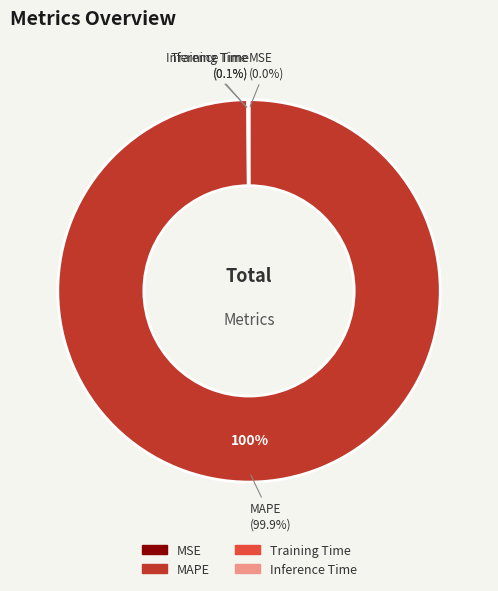

Which slice is the largest?

MAPE